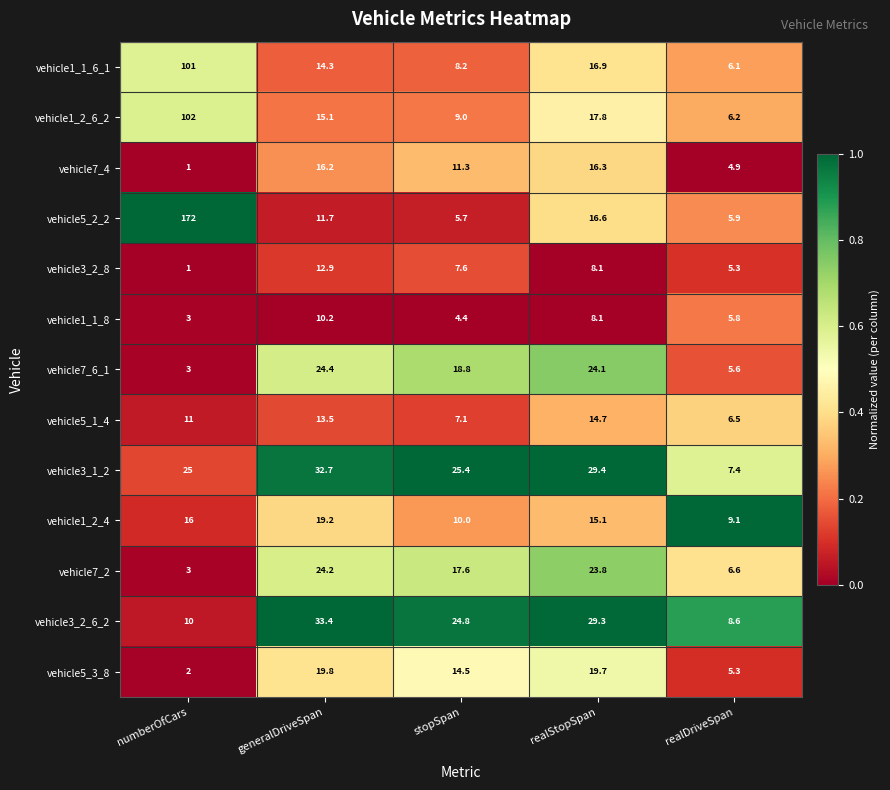

What is the sum of all vehicle5_1_4 values?

52.8